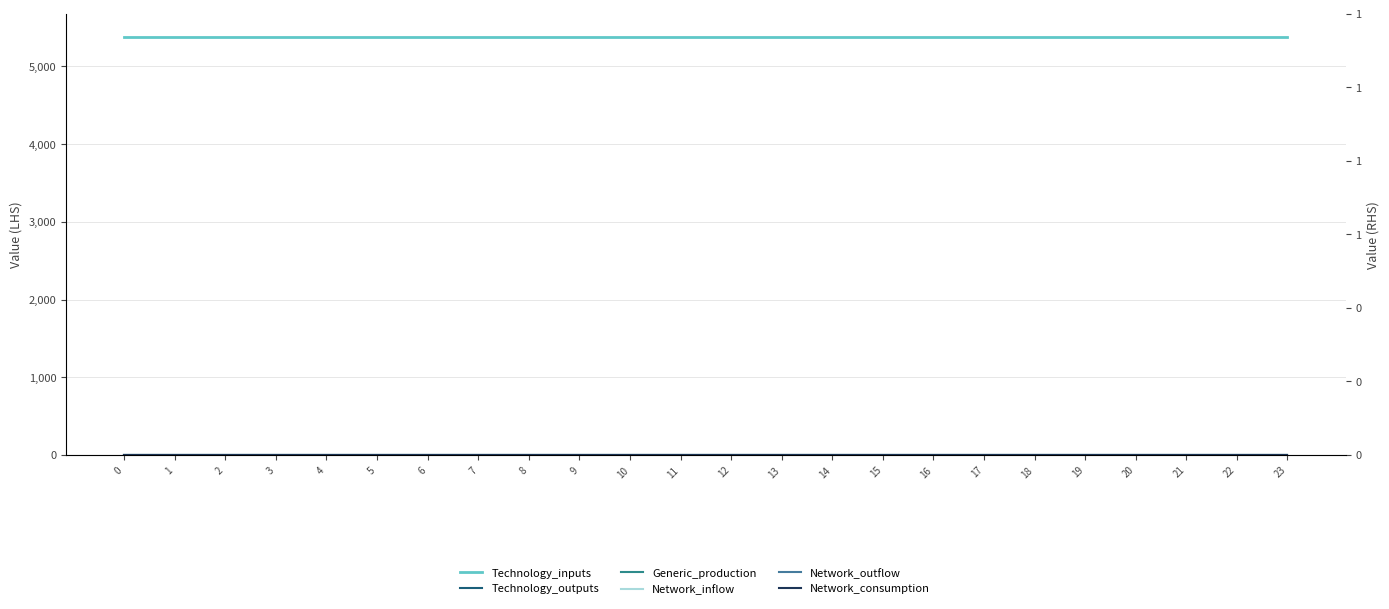

At 10, list the series in order from largest to smallest.

Technology_inputs, Technology_outputs, Generic_production, Network_inflow, Network_outflow, Network_consumption